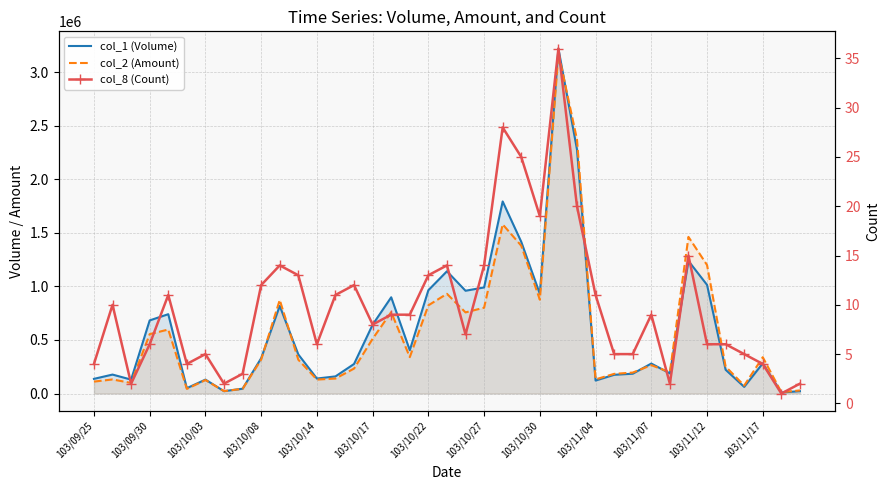

True or false: col_8 (Count) and col_2 (Amount) cross at least once.

False